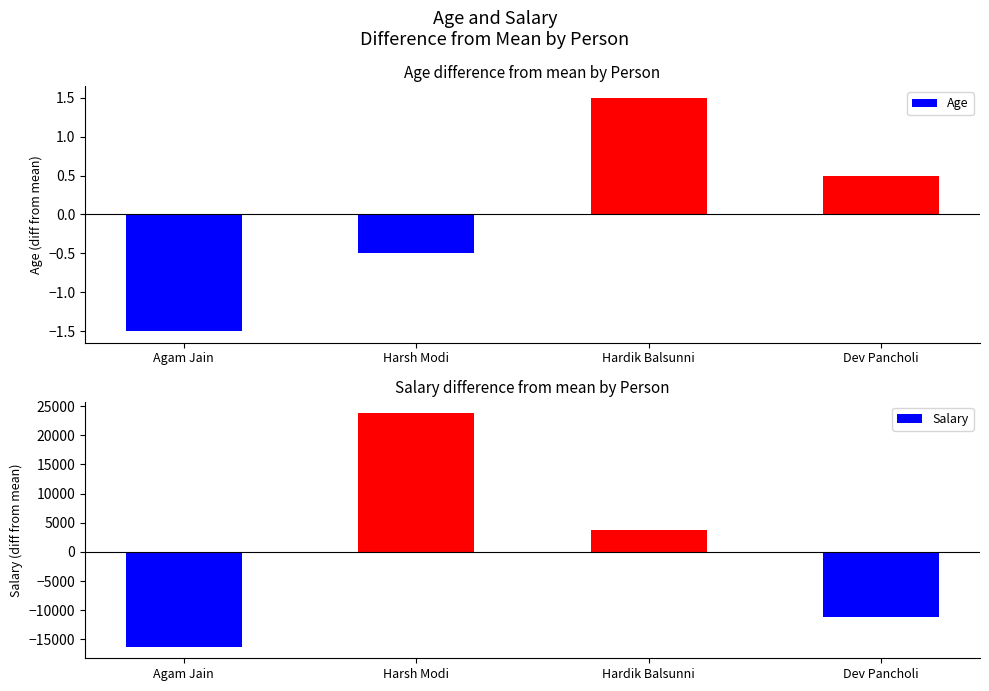

What is the difference between the highest and lowest values at Harsh Modi?

23750.5